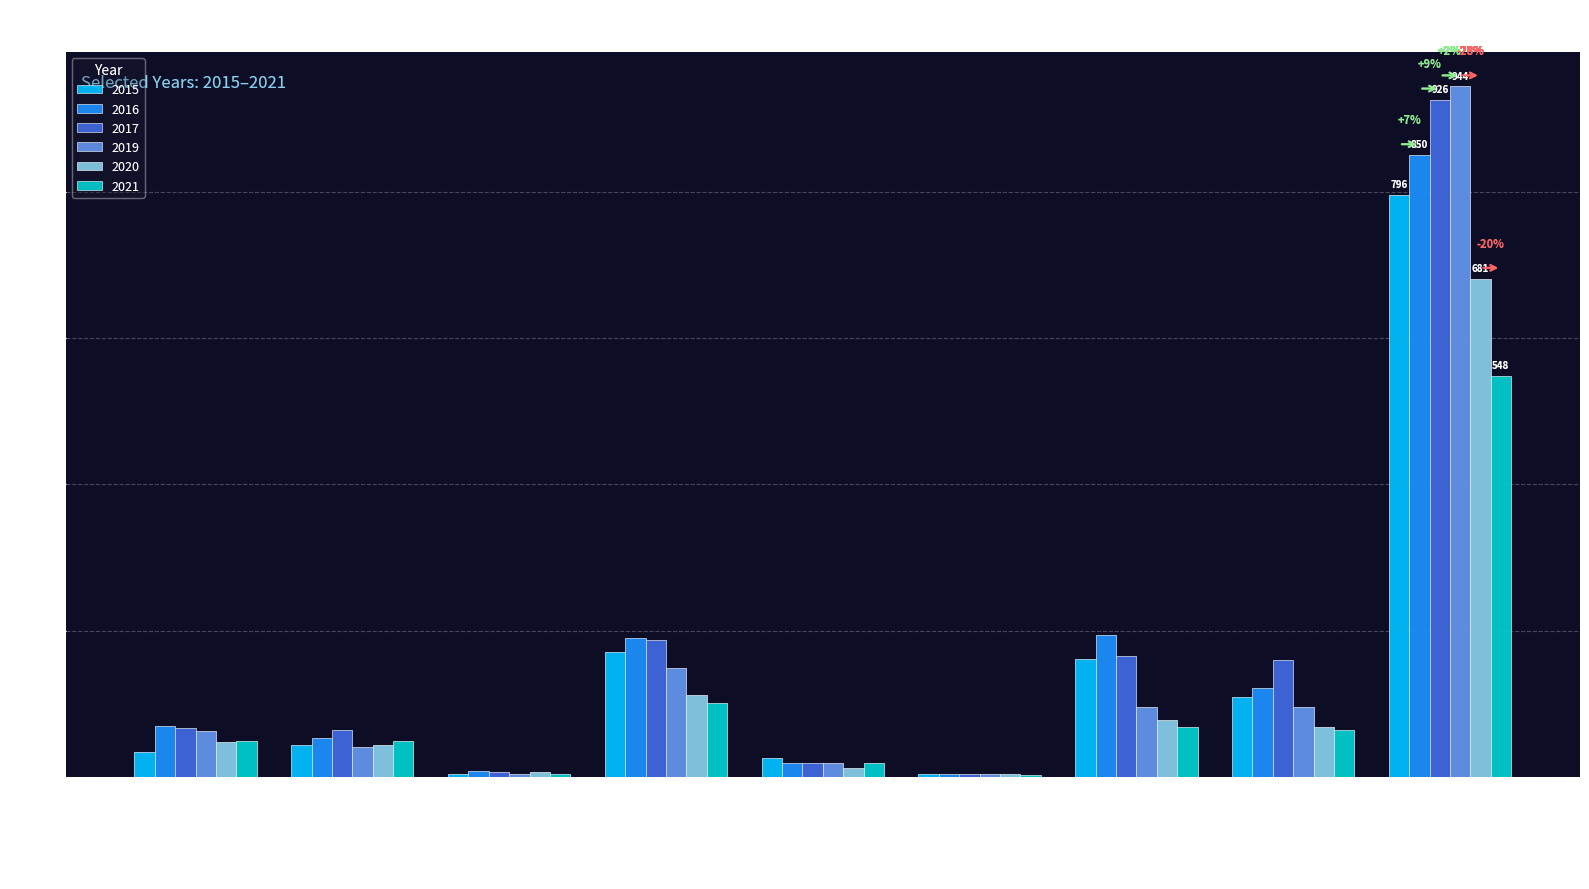

What is the total value across all series at Aggravated Battery?

296